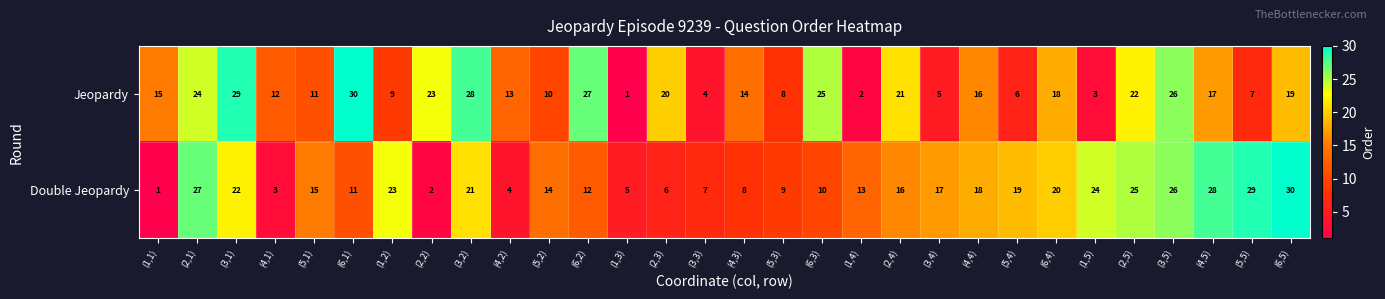

At (3,3), list the series in order from smallest to largest.

Jeopardy, Double Jeopardy